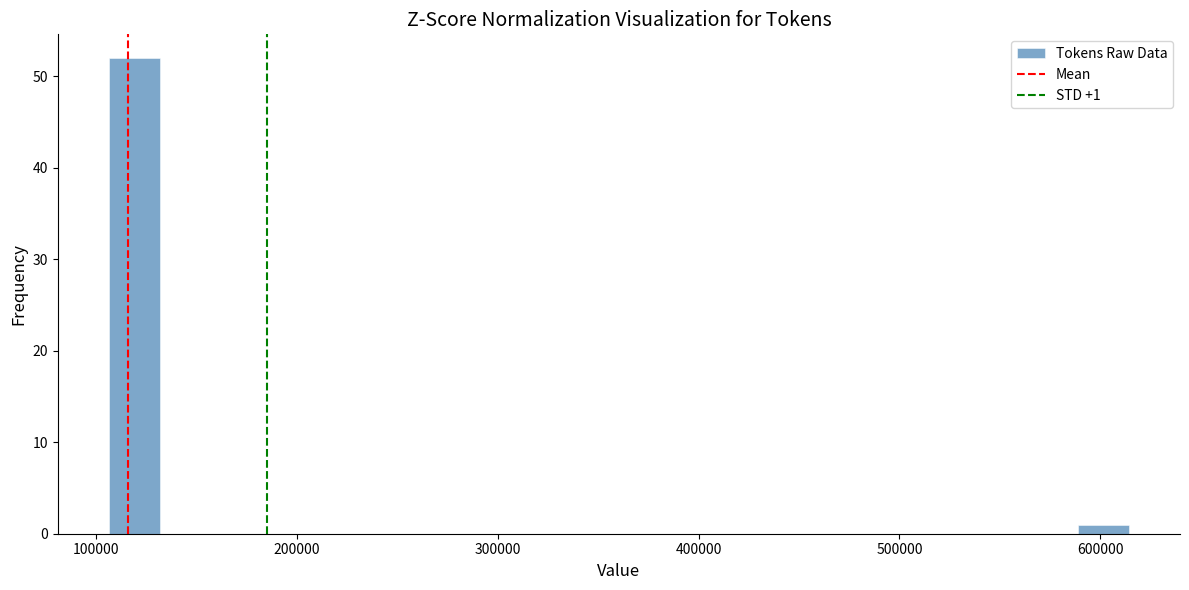

Read against the x-axis, roughly where is the centre of the tallest bar?

120000